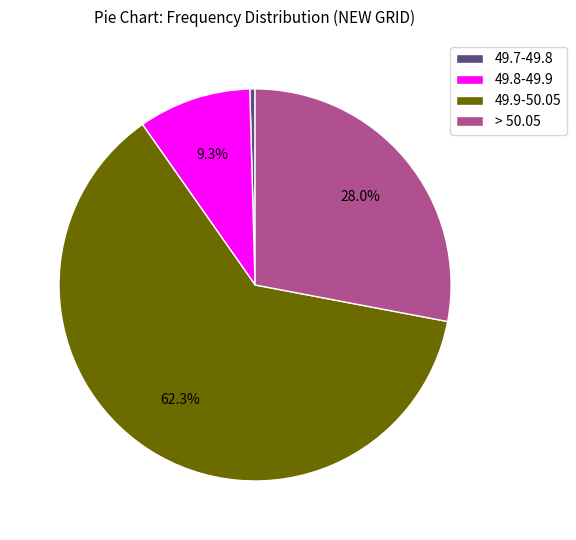

How many segments does this pie chart have?

4